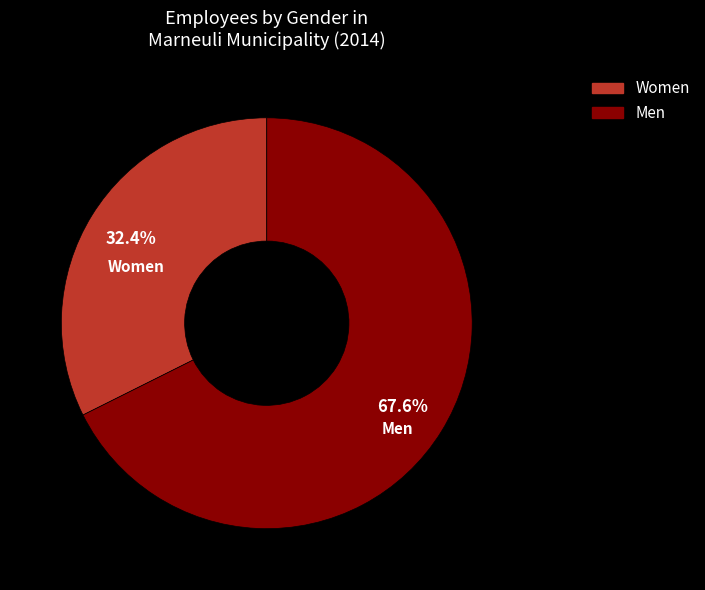

Which category accounts for the majority?

Men